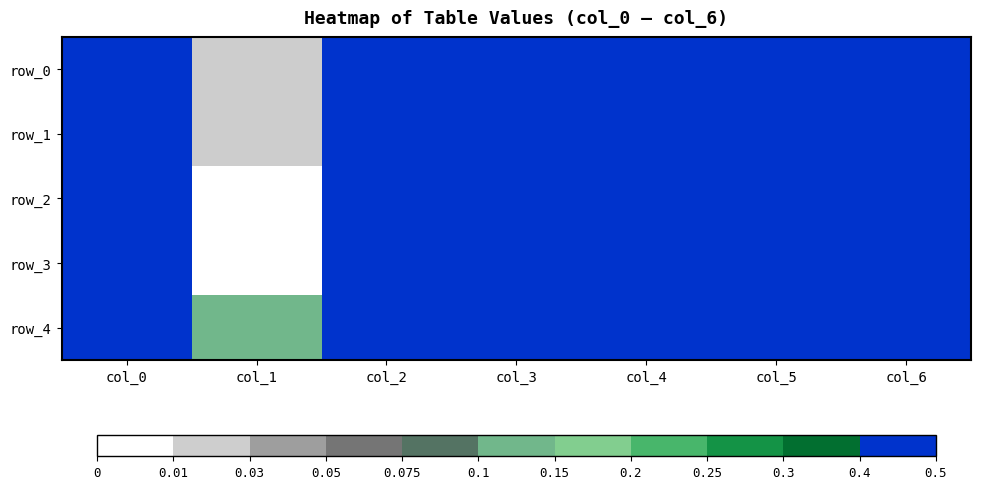

What is the difference between the highest and lowest values at col_6?

0.1